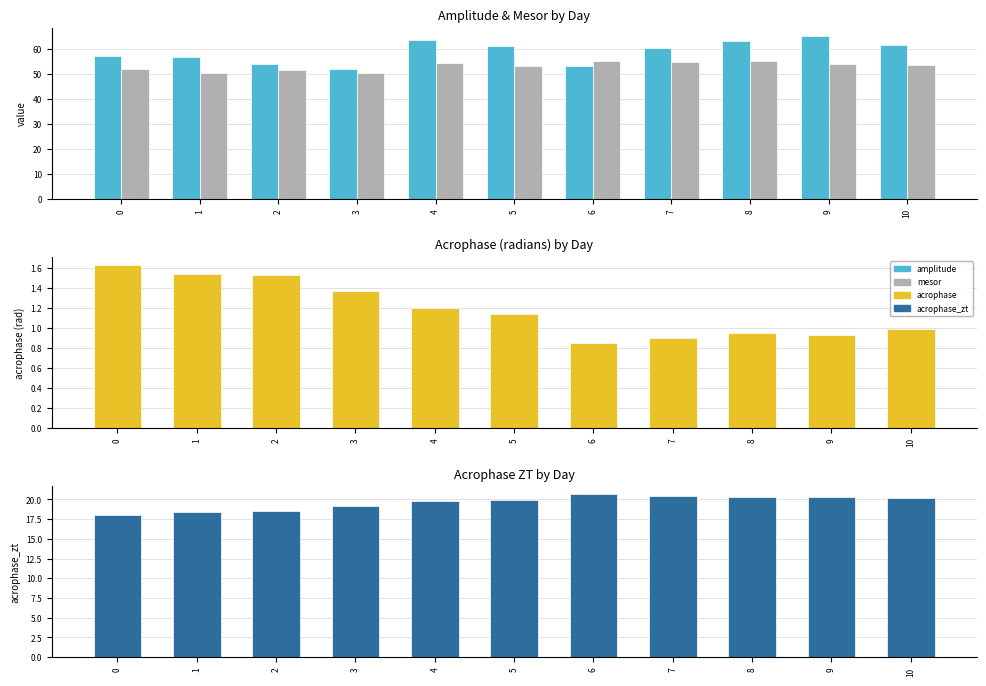

At which label does amplitude reach its minimum?

3